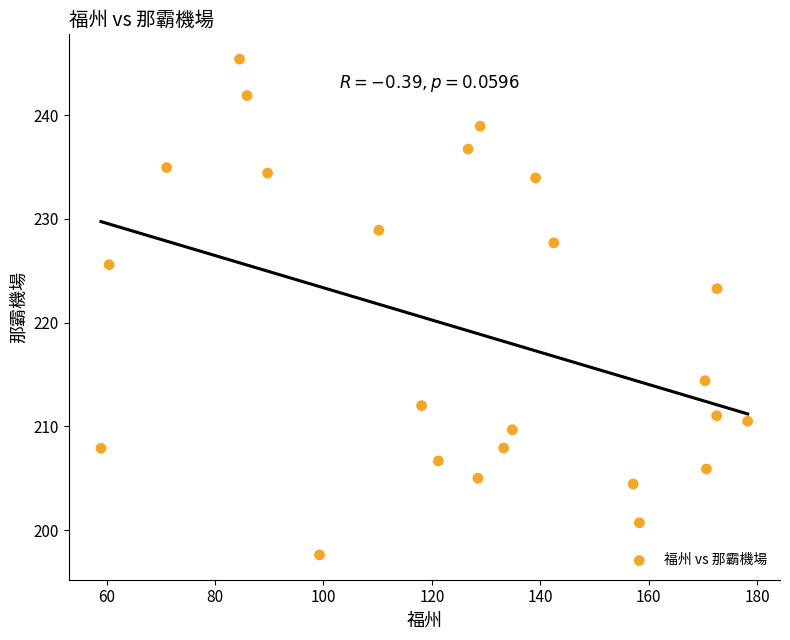

What is the range of X values (max minus min)?

119.3